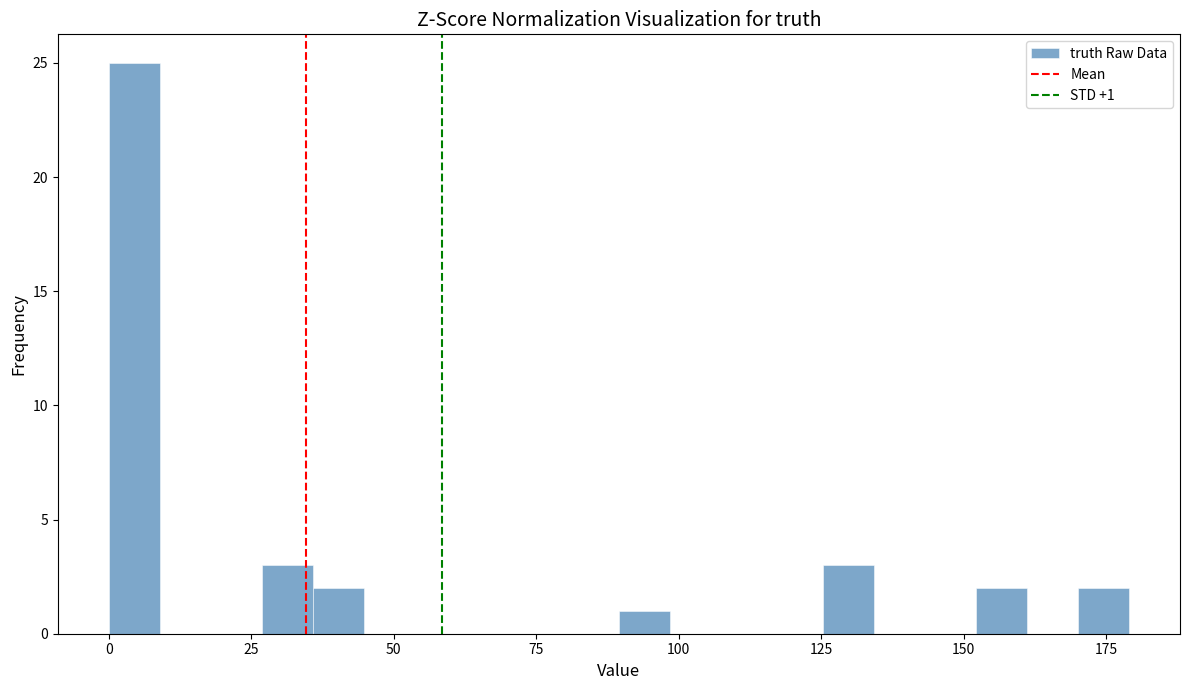

Around what value on the x-axis is the tallest bar? Give the approximate position of its centre, as read against the axis.

5